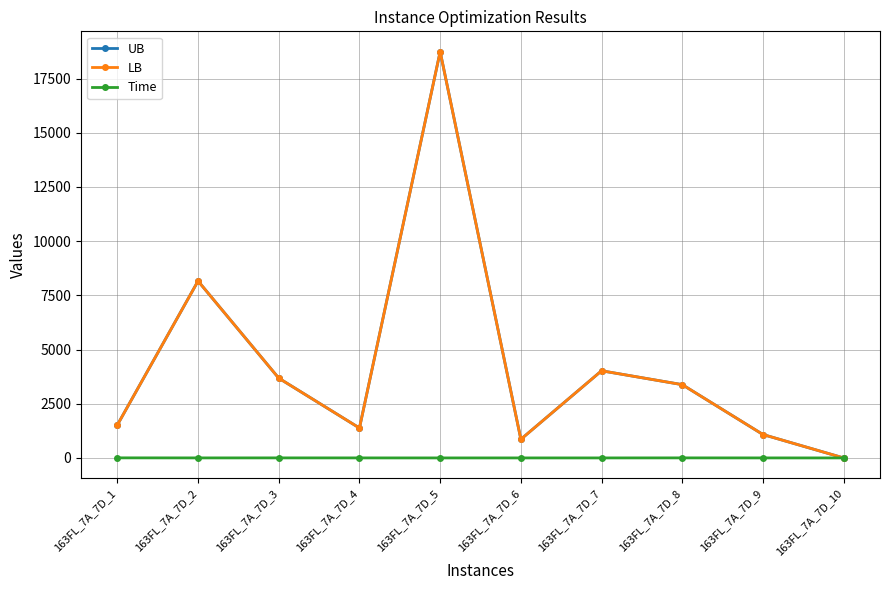

In Time, how many points are higher than both neighbors (excluding endpoints)?

2